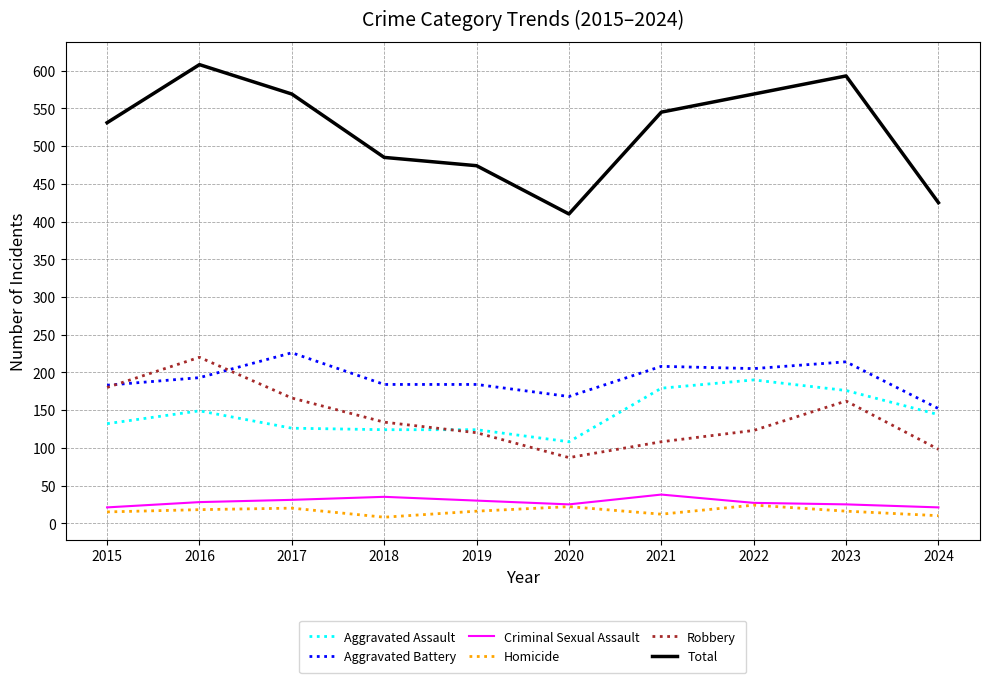

What is the difference between the maximum and minimum values in the Criminal Sexual Assault series?

17